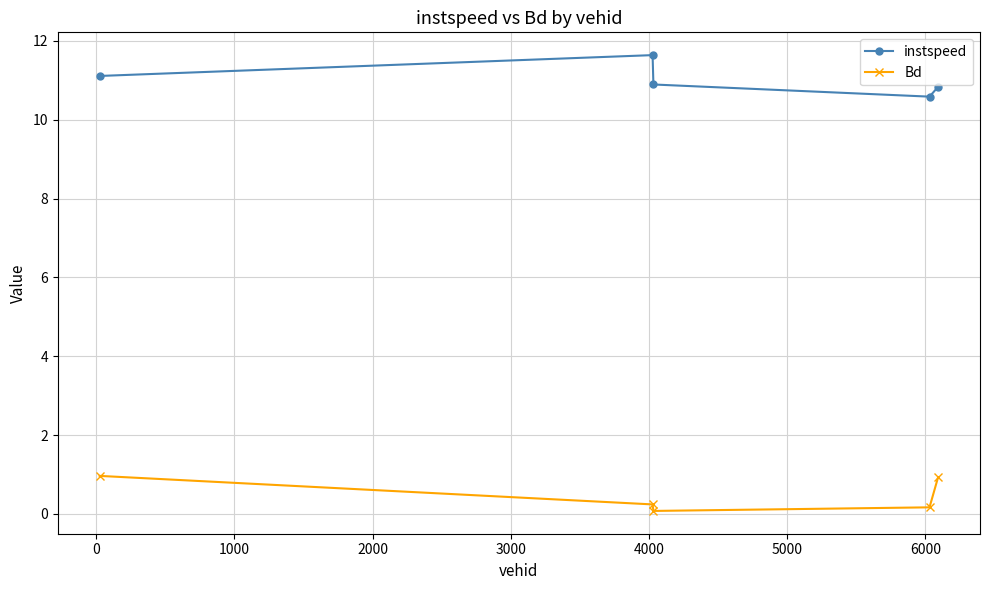

True or false: Bd has more than 2 interior local peaks.

False